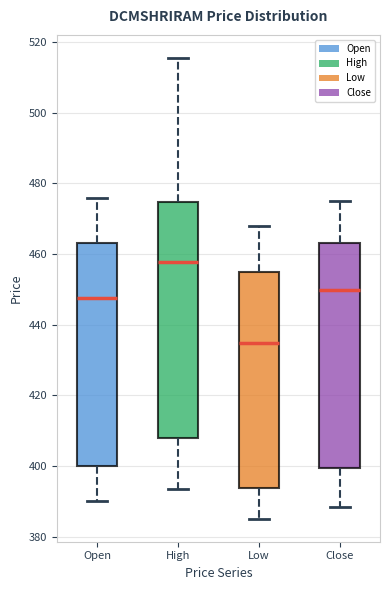

Reading left to right, transcribe this box plot: for each box, give where its median line is, the range the box spans, and where its two whiskers end, as read against the y-axis. The values are not printed on the chart, so give them approximately, as read against the axis.

Open: median 448, box 400 to 464, whiskers 390 to 476
High: median 458, box 408 to 474, whiskers 394 to 516
Low: median 434, box 394 to 456, whiskers 386 to 468
Close: median 450, box 400 to 464, whiskers 388 to 474